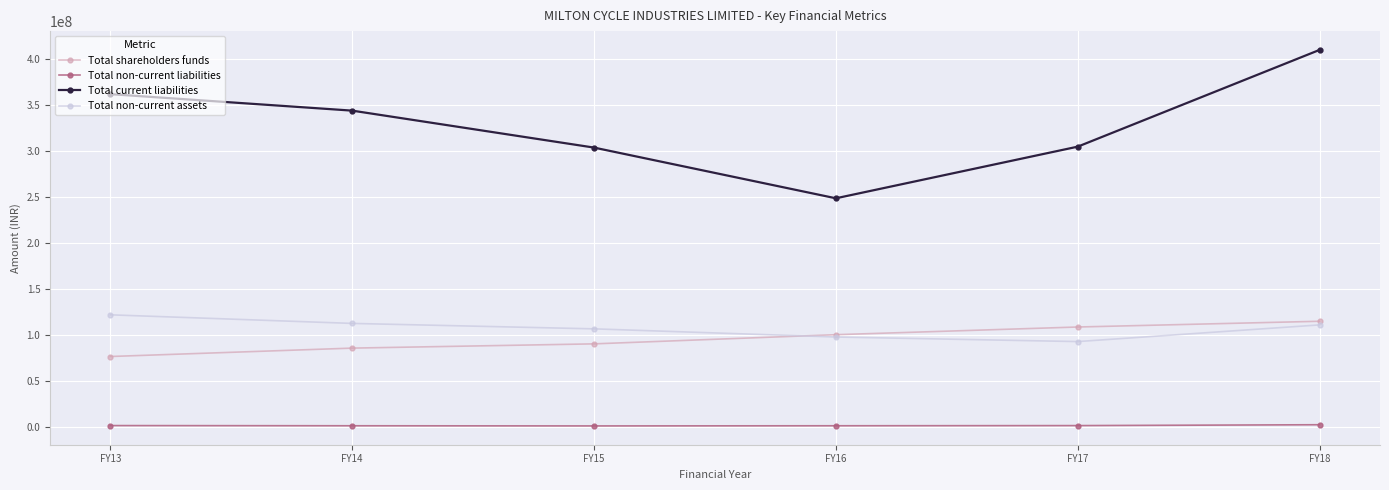

What is the minimum value for Total non-current assets?

92988708